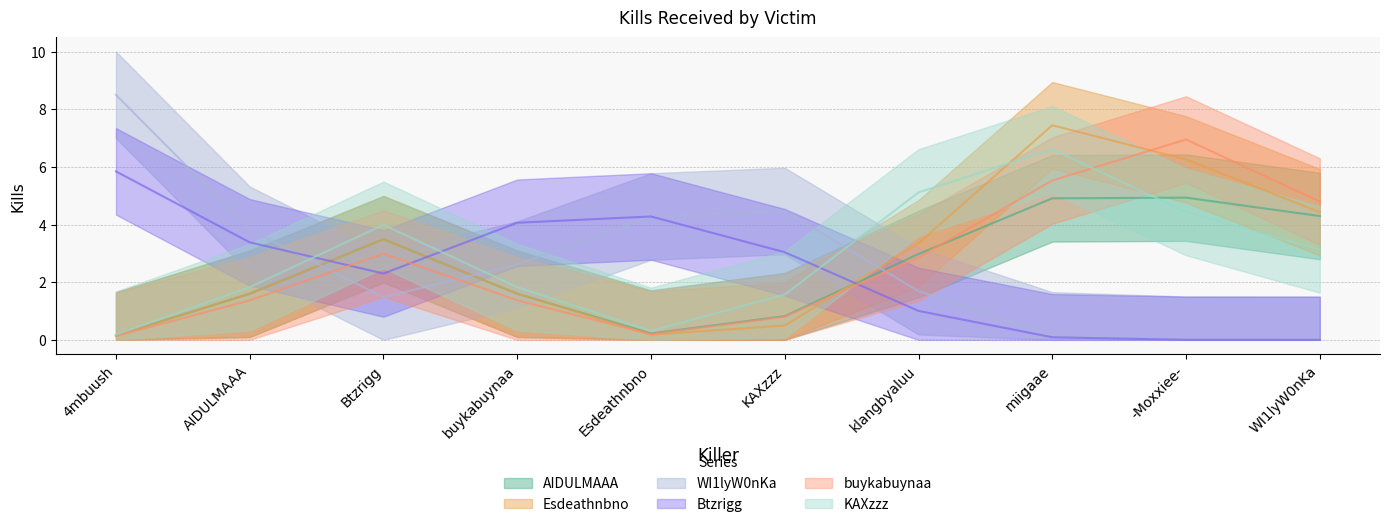

In Btzrigg, how many points are higher than both neighbors (excluding endpoints)?

1